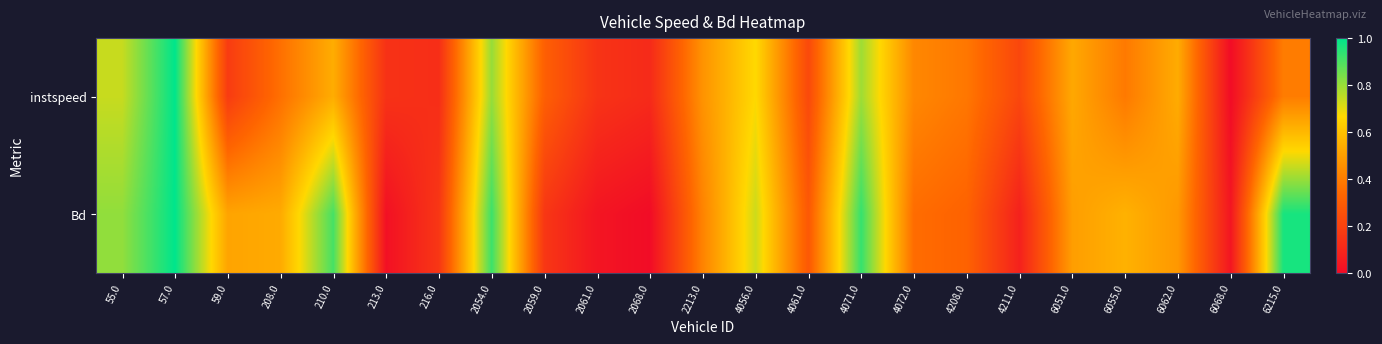

Reading left to right, transcribe all the data shown in this chart.

instspeed: 55.0=0.7	57.0=1.0	59.0=0.2	208.0=0.4	210.0=0.5	213.0=0.1	216.0=0.1	2054.0=0.8	2059.0=0.3	2061.0=0.1	2068.0=0.1	2213.0=0.5	4056.0=0.7	4061.0=0.2	4071.0=0.8	4072.0=0.4	4208.0=0.4	4211.0=0.2	6051.0=0.5	6055.0=0.4	6062.0=0.5	6068.0=0.0	6215.0=0.4
Bd: 55.0=0.8	57.0=1.0	59.0=0.5	208.0=0.5	210.0=0.9	213.0=0.0	216.0=0.2	2054.0=0.9	2059.0=0.2	2061.0=0.0	2068.0=0.0	2213.0=0.4	4056.0=0.7	4061.0=0.3	4071.0=0.9	4072.0=0.4	4208.0=0.3	4211.0=0.1	6051.0=0.5	6055.0=0.6	6062.0=0.5	6068.0=0.0	6215.0=1.0